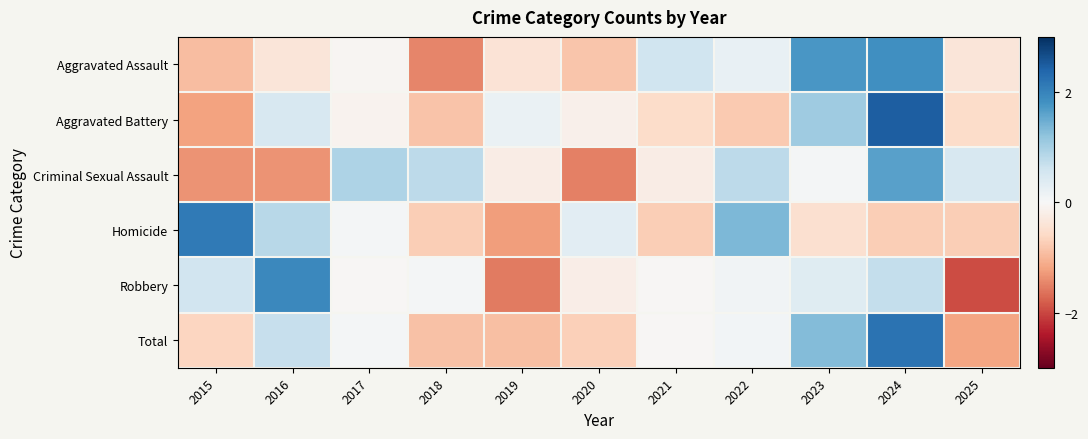

Reading right to left, what are all the values shown in this chart?

Aggravated Assault: 2025=-0.4	2024=1.8	2023=1.8	2022=0.2	2021=0.6	2020=-0.8	2019=-0.4	2018=-1.5	2017=-0.1	2016=-0.4	2015=-0.9
Aggravated Battery: 2025=-0.6	2024=2.5	2023=1.1	2022=-0.8	2021=-0.6	2020=-0.2	2019=0.2	2018=-0.9	2017=-0.1	2016=0.5	2015=-1.2
Criminal Sexual Assault: 2025=0.5	2024=1.6	2023=0.1	2022=0.8	2021=-0.2	2020=-1.5	2019=-0.2	2018=0.8	2017=0.9	2016=-1.4	2015=-1.4
Homicide: 2025=-0.7	2024=-0.7	2023=-0.5	2022=1.3	2021=-0.7	2020=0.3	2019=-1.2	2018=-0.7	2017=0.0	2016=0.8	2015=2.1
Robbery: 2025=-2.0	2024=0.7	2023=0.4	2022=0.1	2021=-0.0	2020=-0.2	2019=-1.6	2018=0.1	2017=-0.0	2016=1.9	2015=0.6
Total: 2025=-1.2	2024=2.2	2023=1.3	2022=0.1	2021=-0.0	2020=-0.7	2019=-0.9	2018=-0.9	2017=0.1	2016=0.7	2015=-0.6